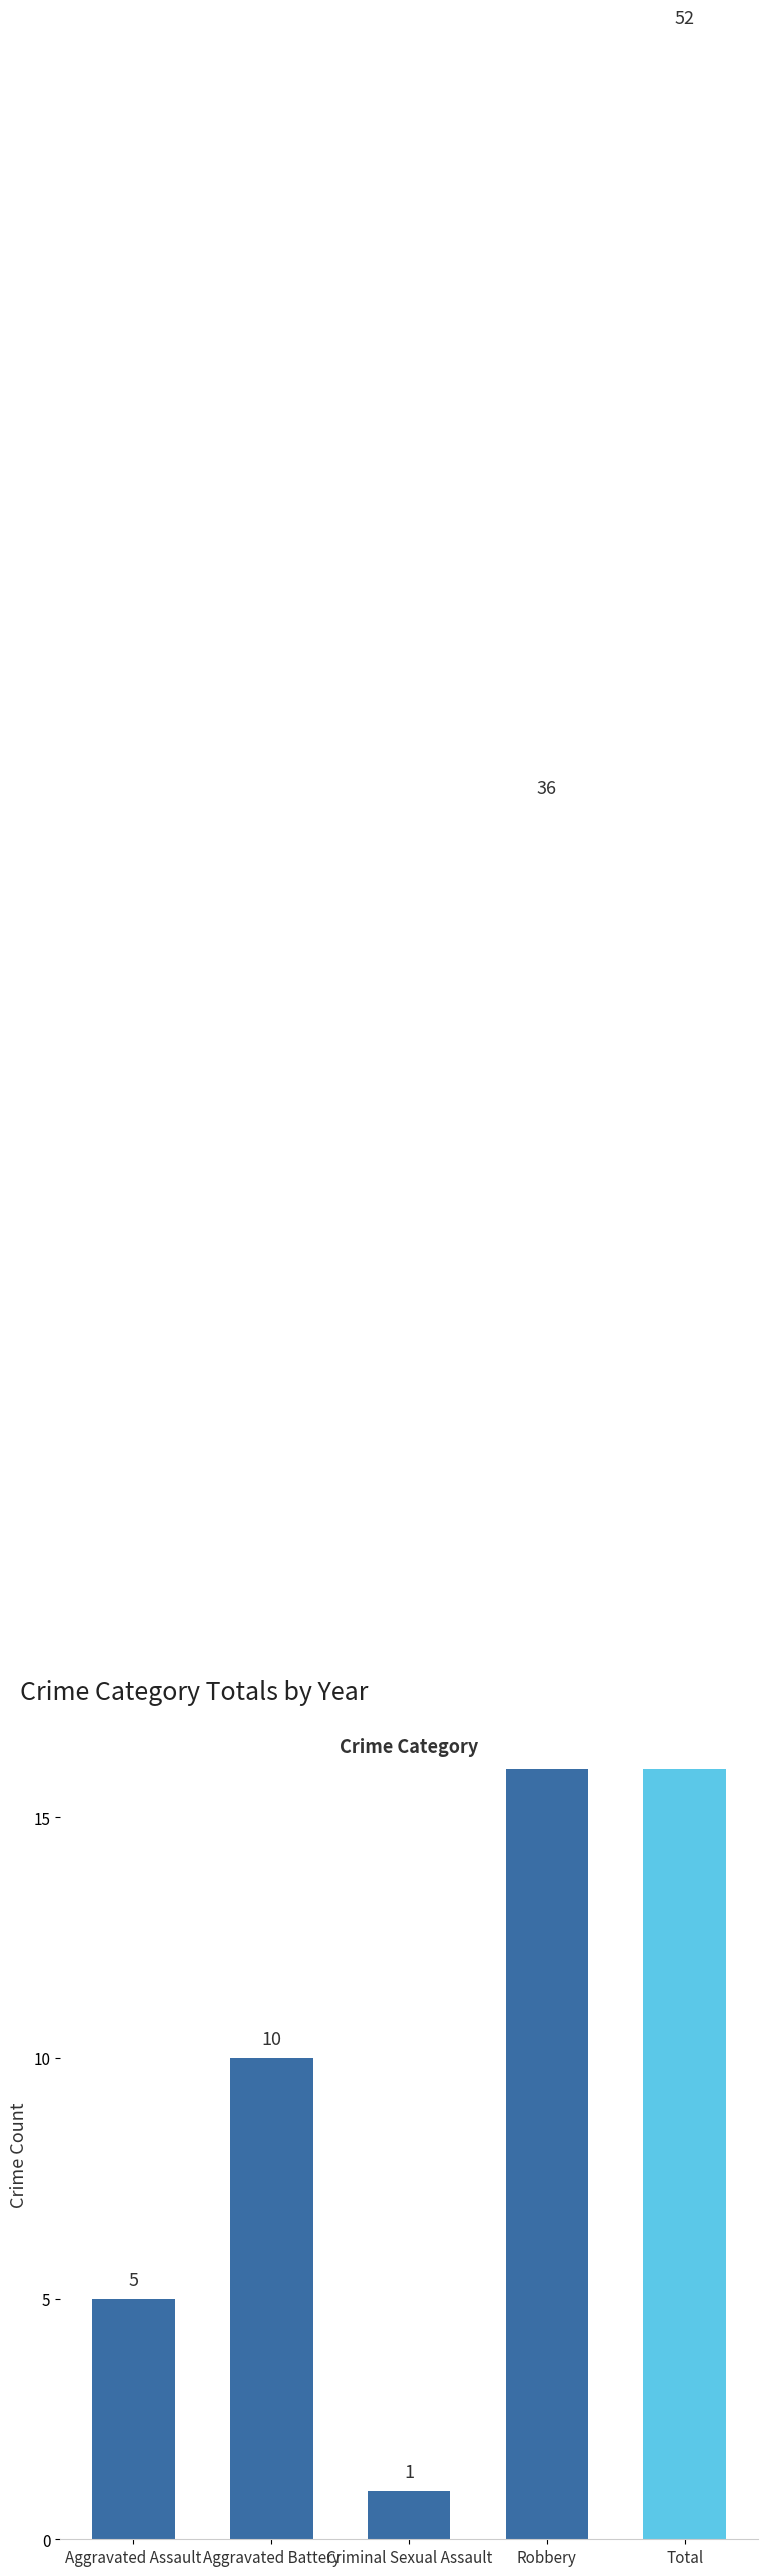

The chart shows a value of 52 at Total. True or false?

True